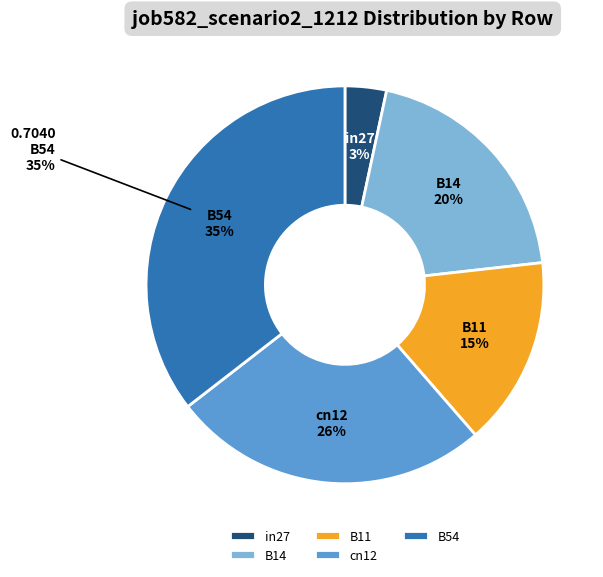

The B11 slice represents 15% of the pie. True or false?

True